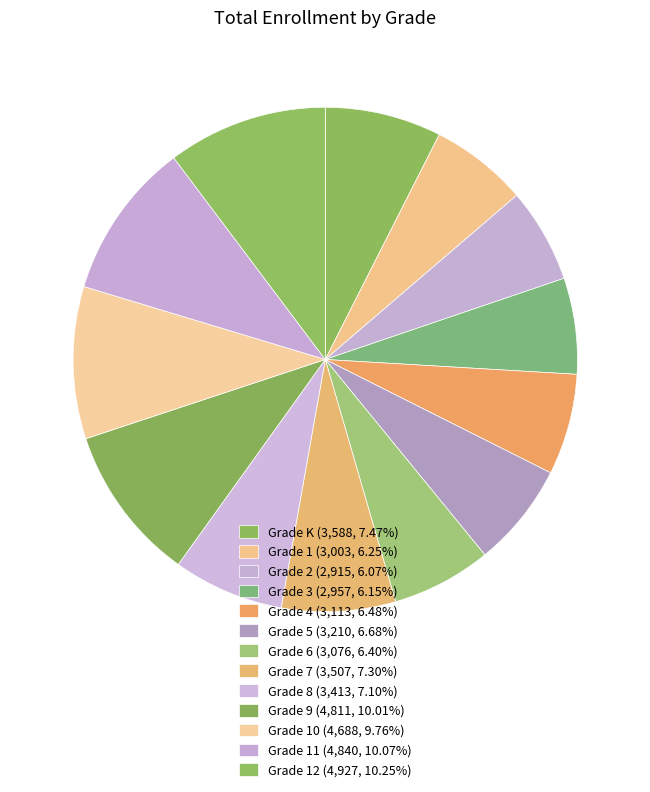

Count the number of slices in the pie.

13